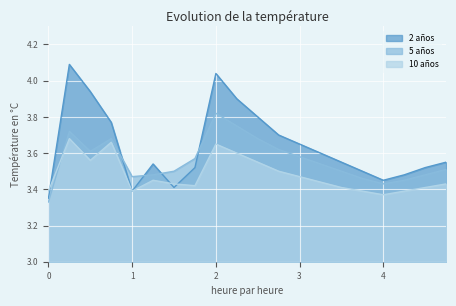

What are all the series names shown in the legend?

2 años, 5 años, 10 años